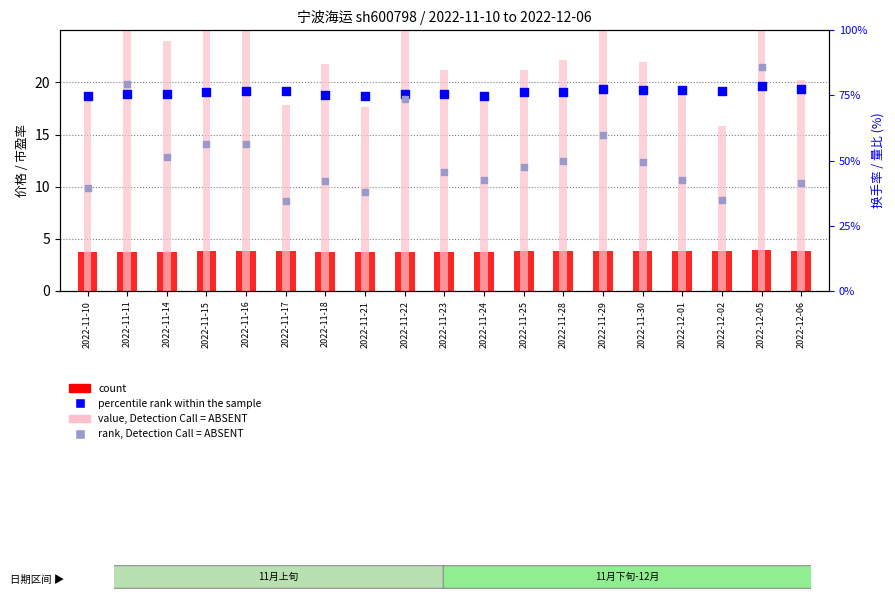

At which category is the sum across all series the highest?

2022-12-05